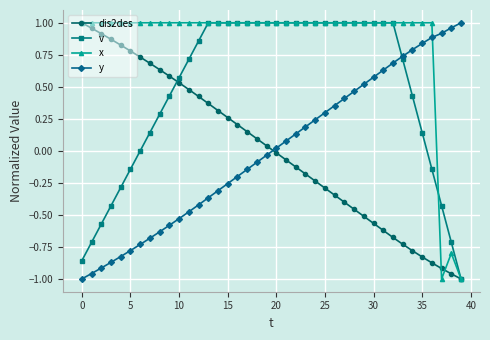

How many times do y and x cross each other?

1